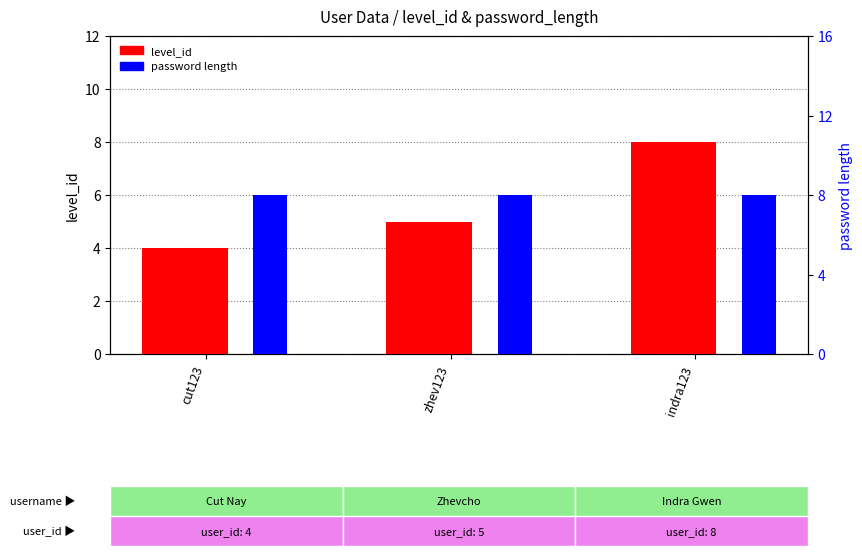

At indra123, list the series in order from smallest to largest.

level_id, password length